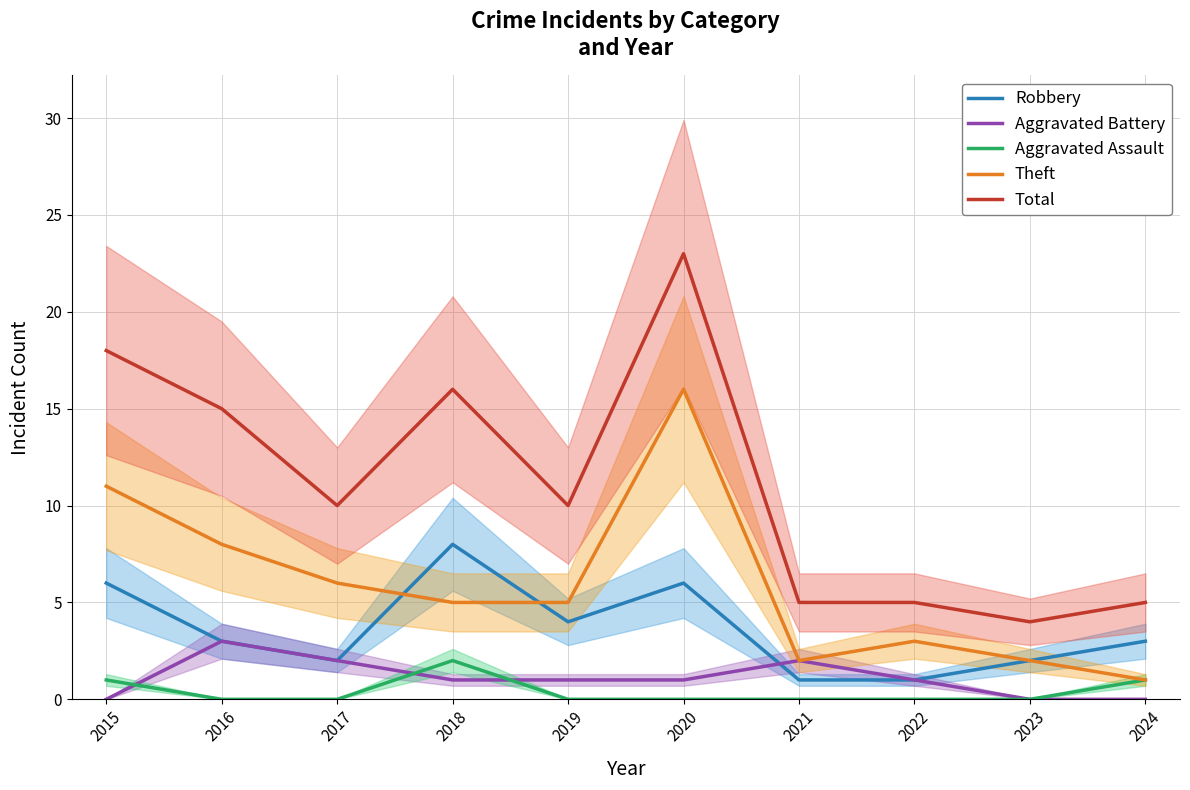

What are all the series names shown in the legend?

Robbery, Aggravated Battery, Aggravated Assault, Theft, Total